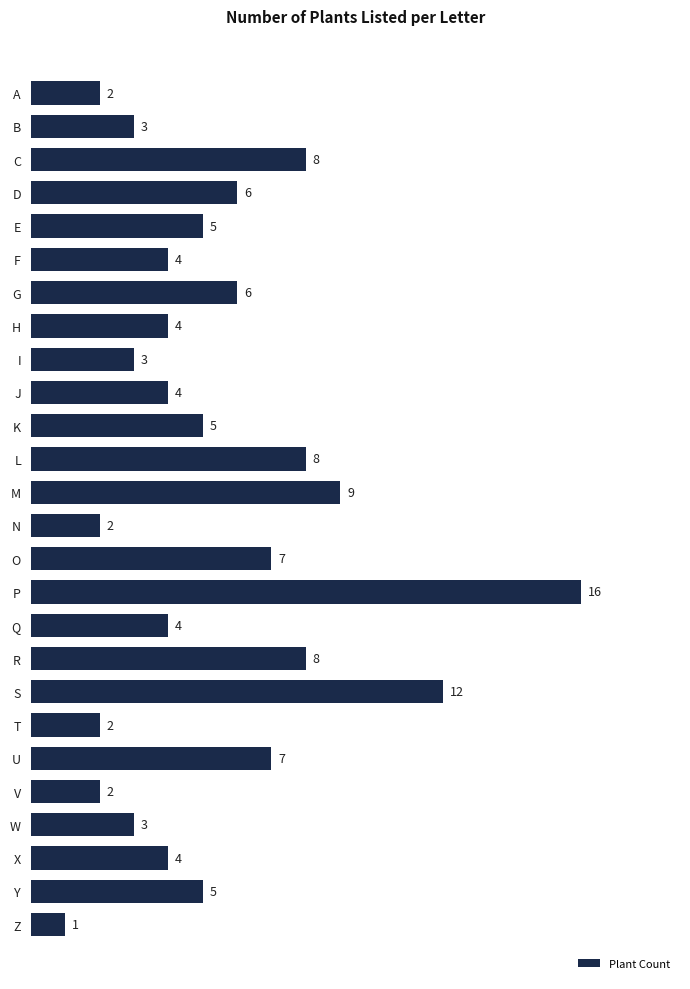

How many distinct data groups are displayed?

1